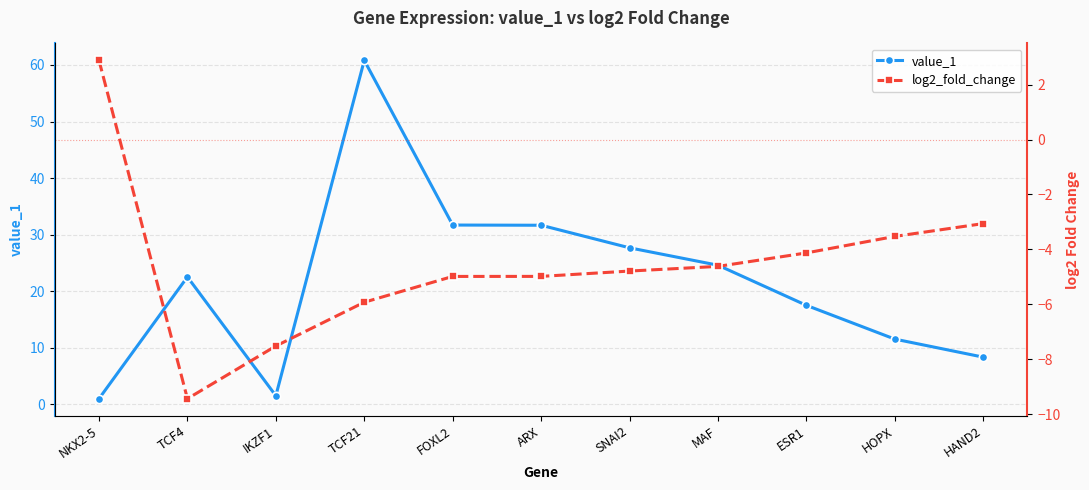

What is the difference between the highest and lowest values at TCF21?

66.7